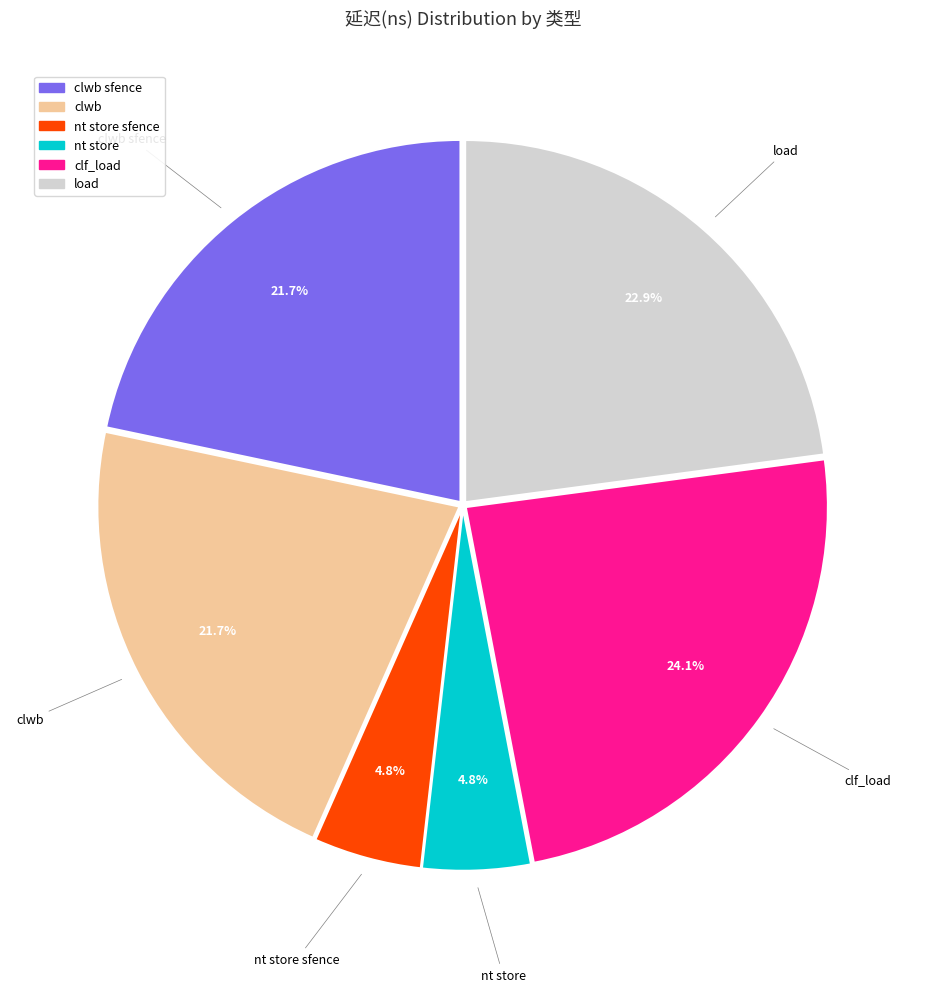

Does any single category account for the majority?

No